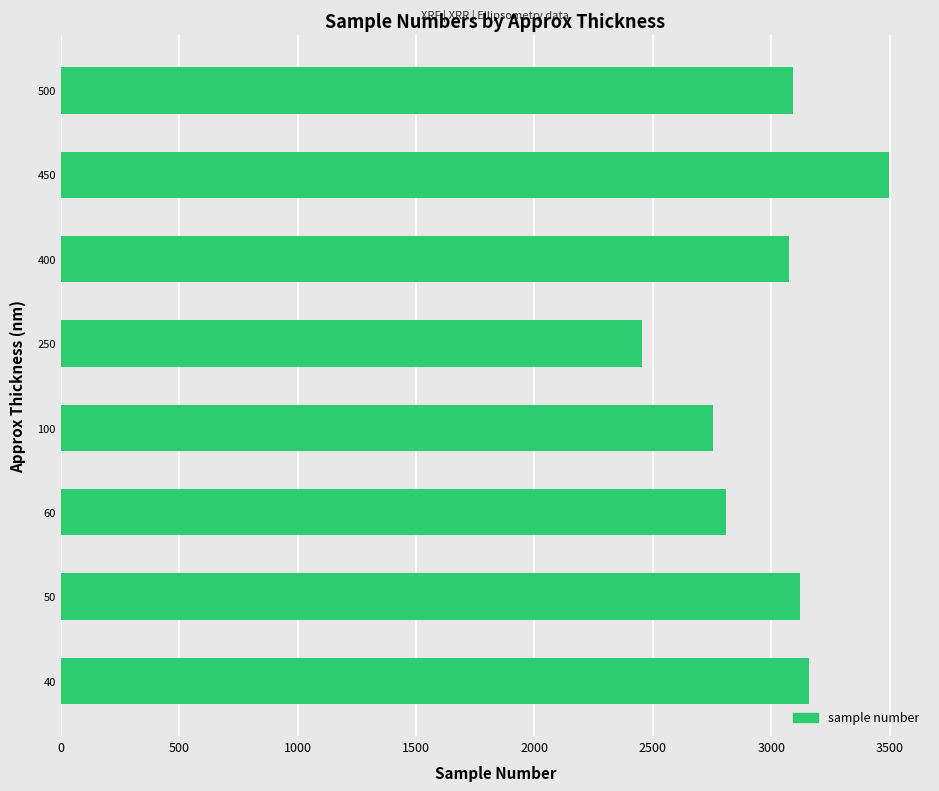

How many categories are shown in the chart?

8